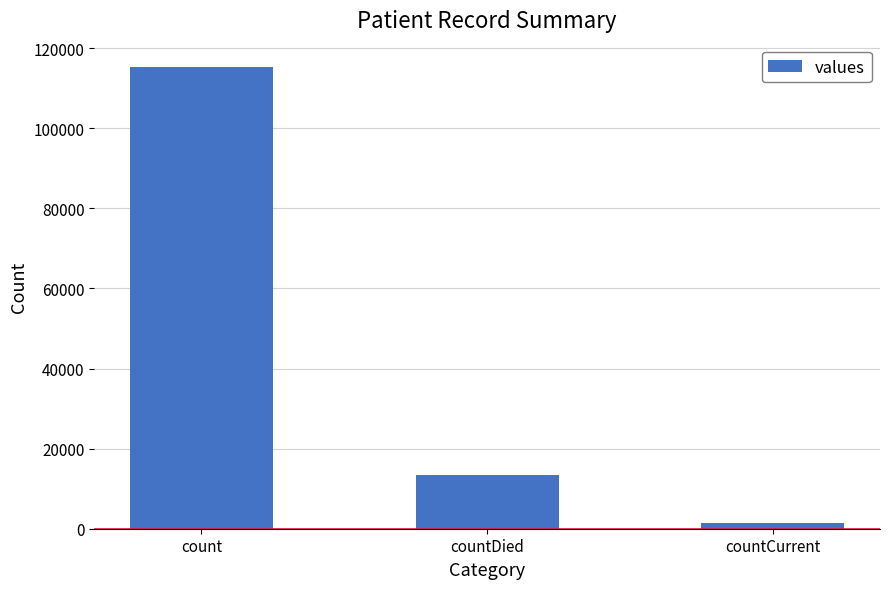

Rank the categories by value from highest to lowest.

count, countDied, countCurrent